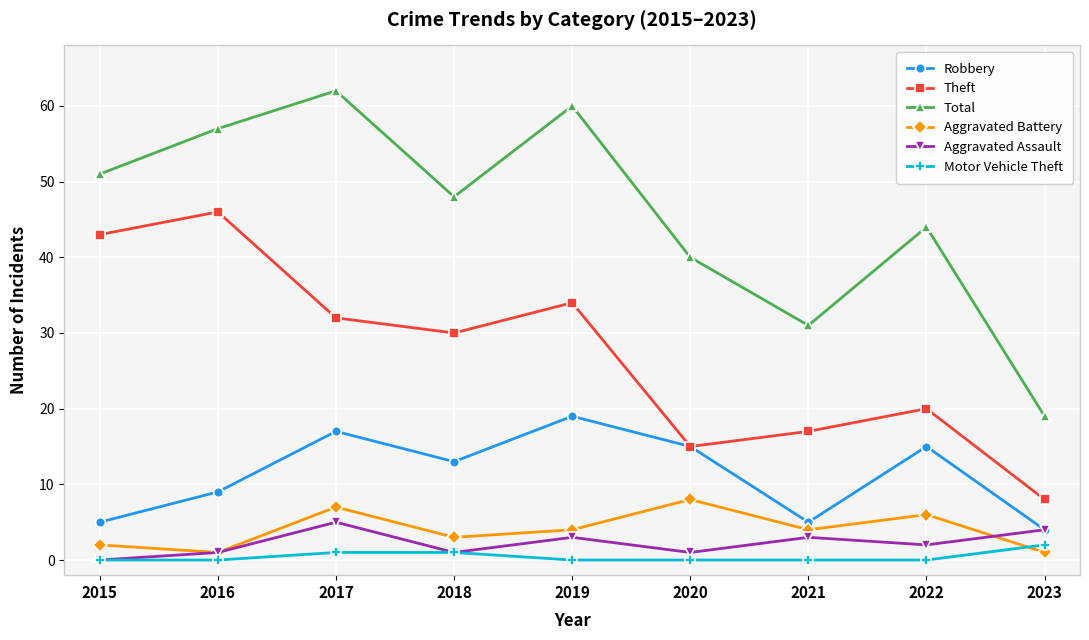

At which label does Aggravated Assault reach its minimum?

2015